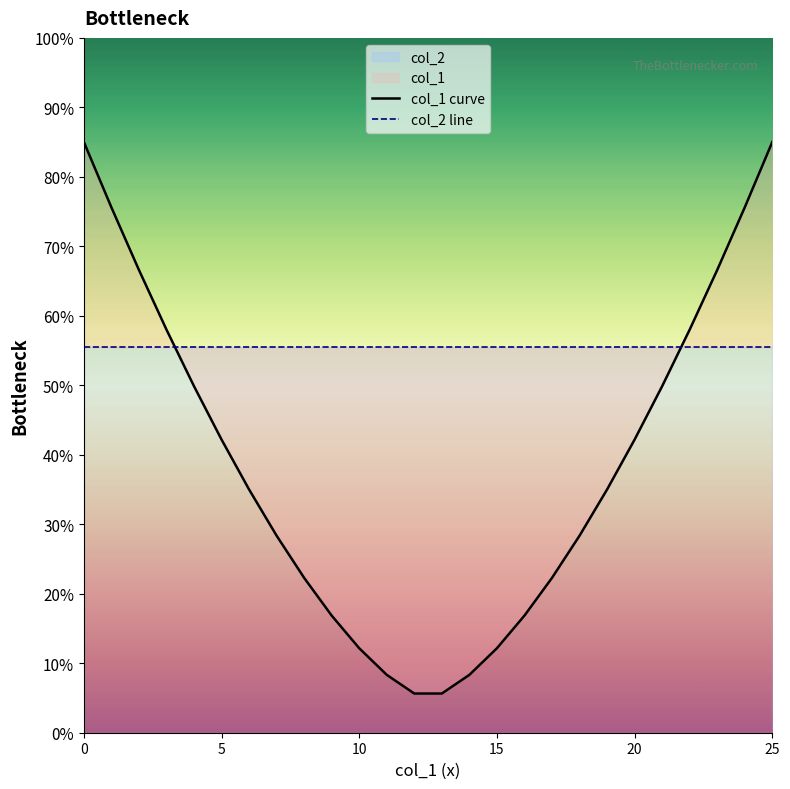

What is the label of the 19th point from the left?

18